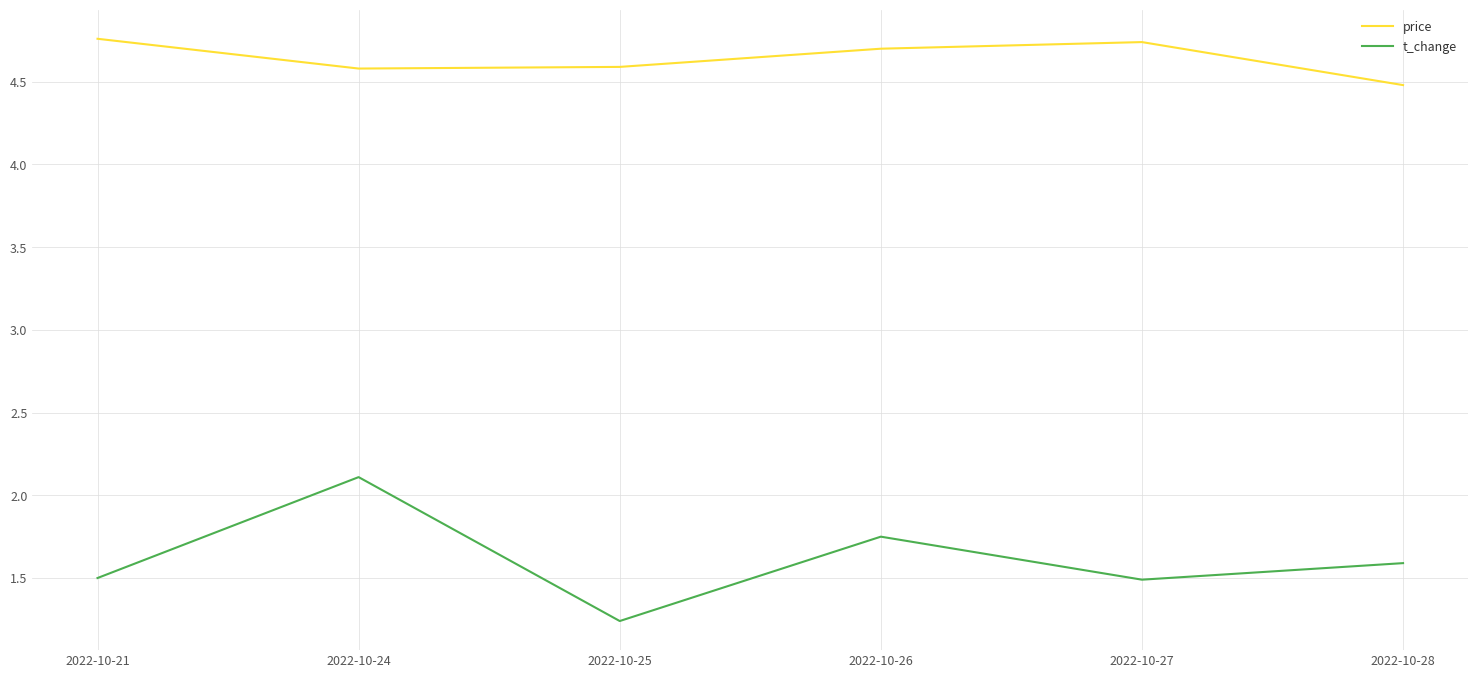

What is the average value of the price series?

4.6